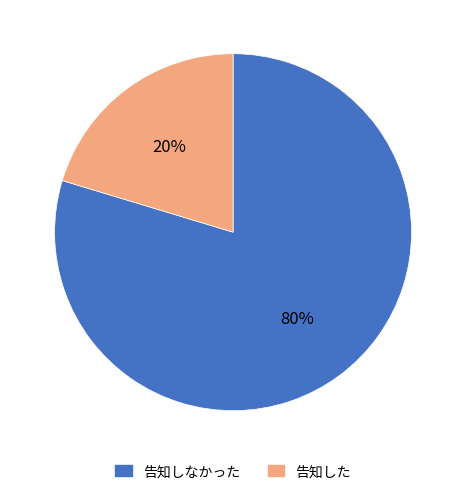

Count the number of slices in the pie.

2